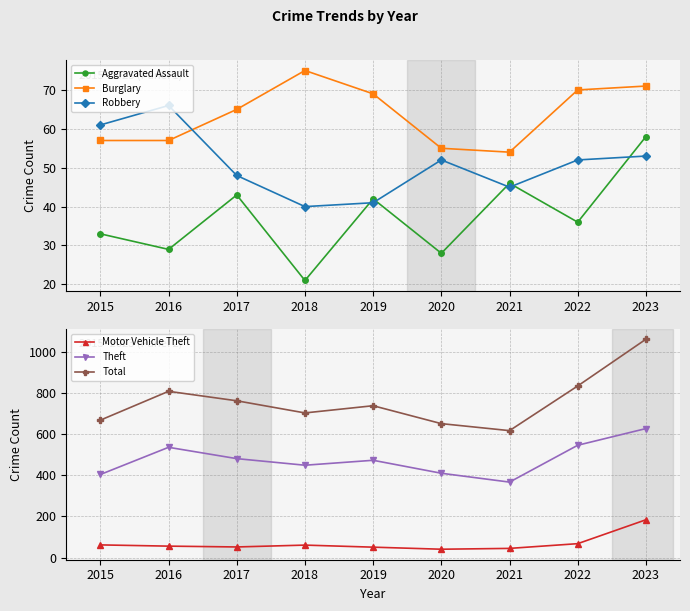

What is the difference between the highest and lowest values at 2015?

635